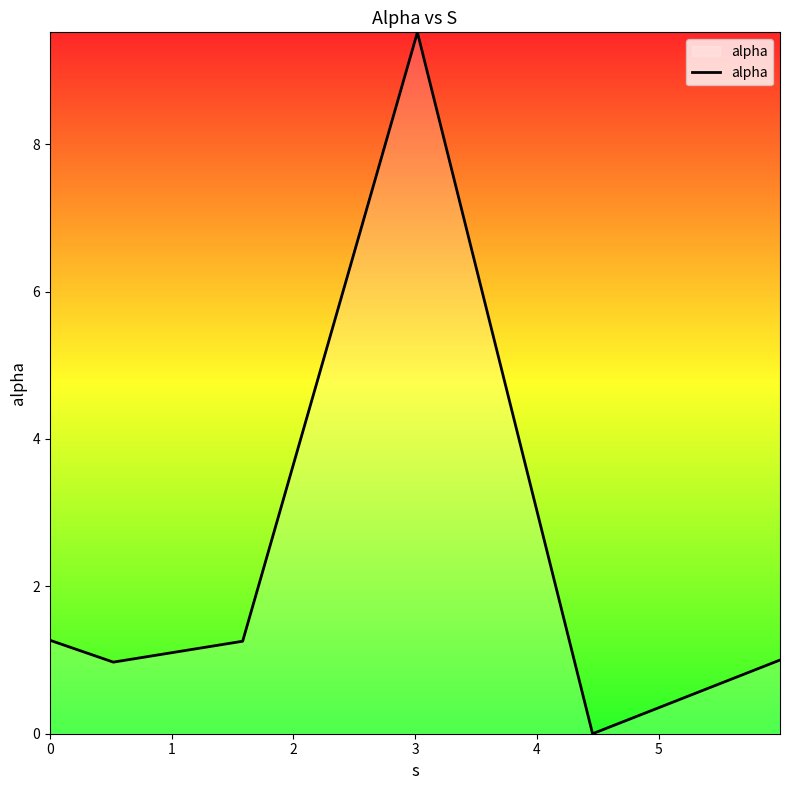

What is the maximum value shown in the chart?

9.5